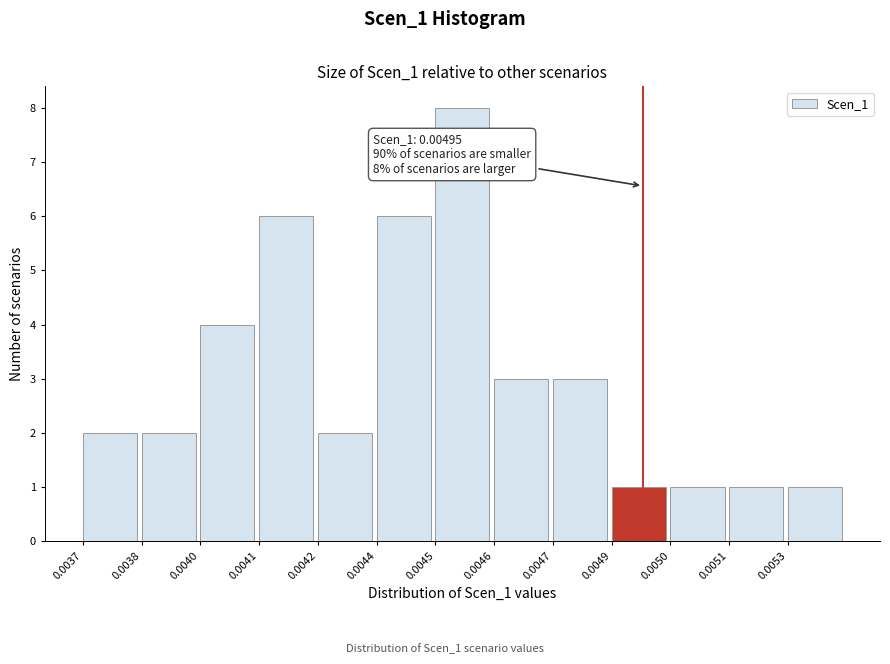

Reading left to right, transcribe all the data shown in this chart.

0.0037=2	0.0038=2	0.0040=4	0.0041=6	0.0042=2	0.0044=6	0.0045=8	0.0046=3	0.0047=3	0.0049=1	0.0050=1	0.0051=1	0.0053=1